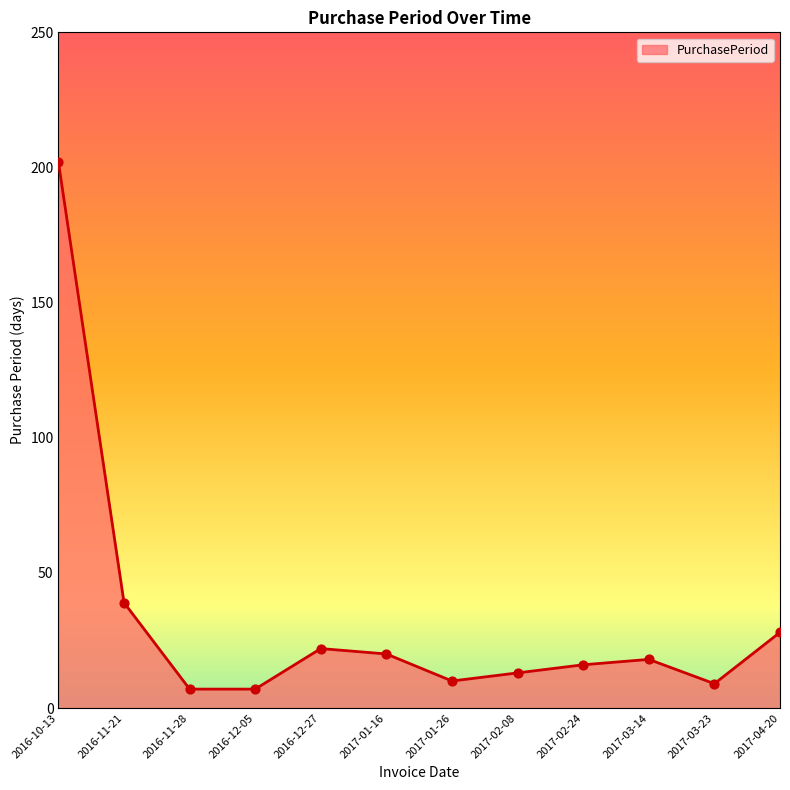

What is the change in value from 2017-01-26 to 2017-03-23?

-1